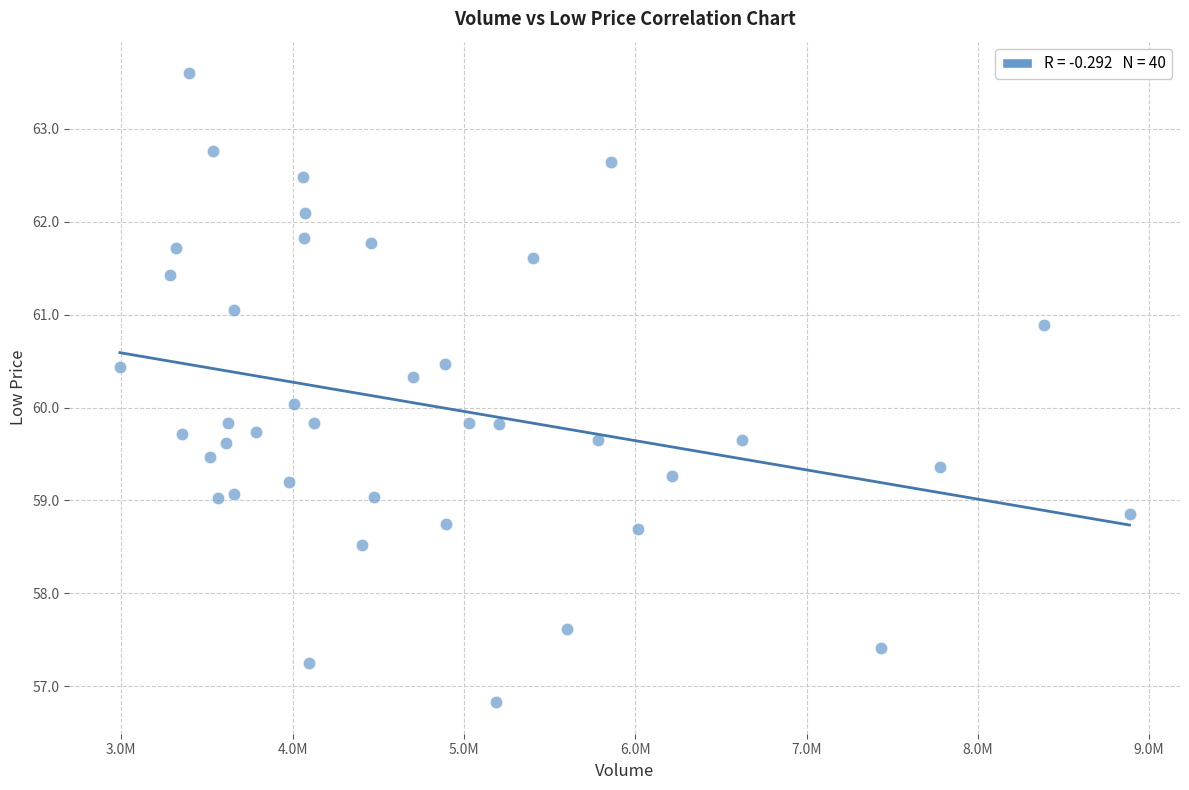

What is the range of Y values (max minus min)?

6.8